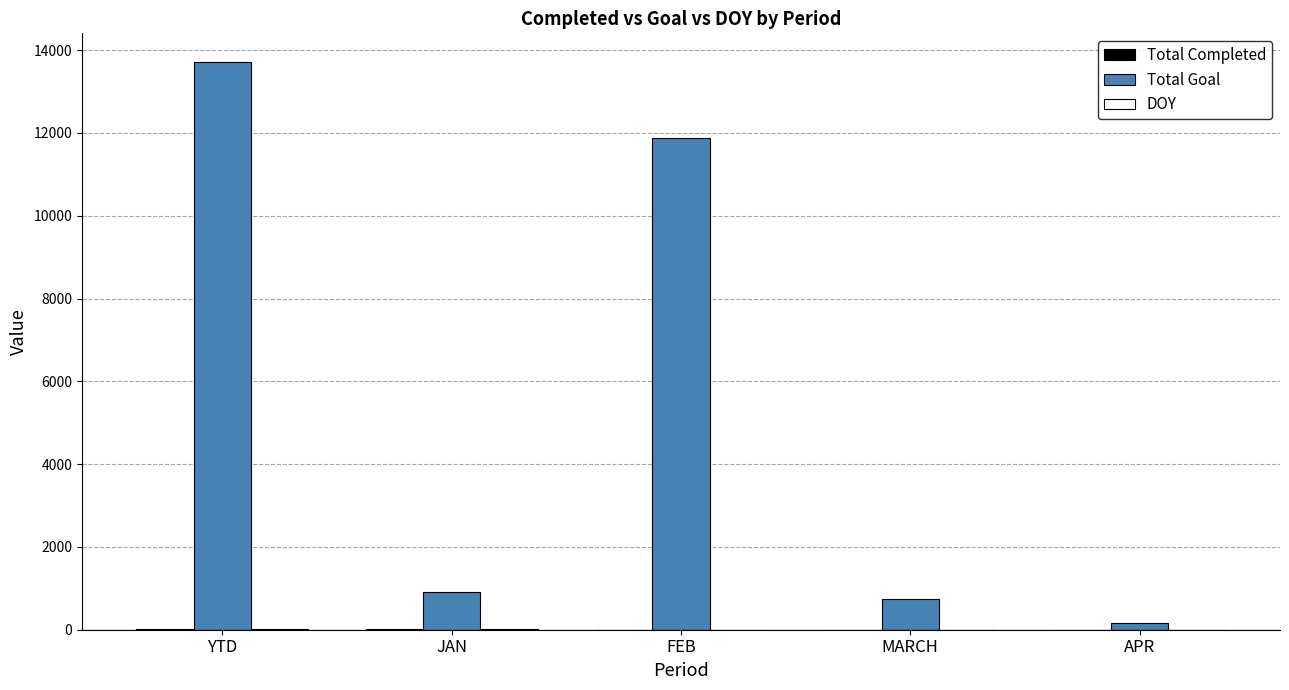

Which series has the largest range (max minus min)?

Total Goal